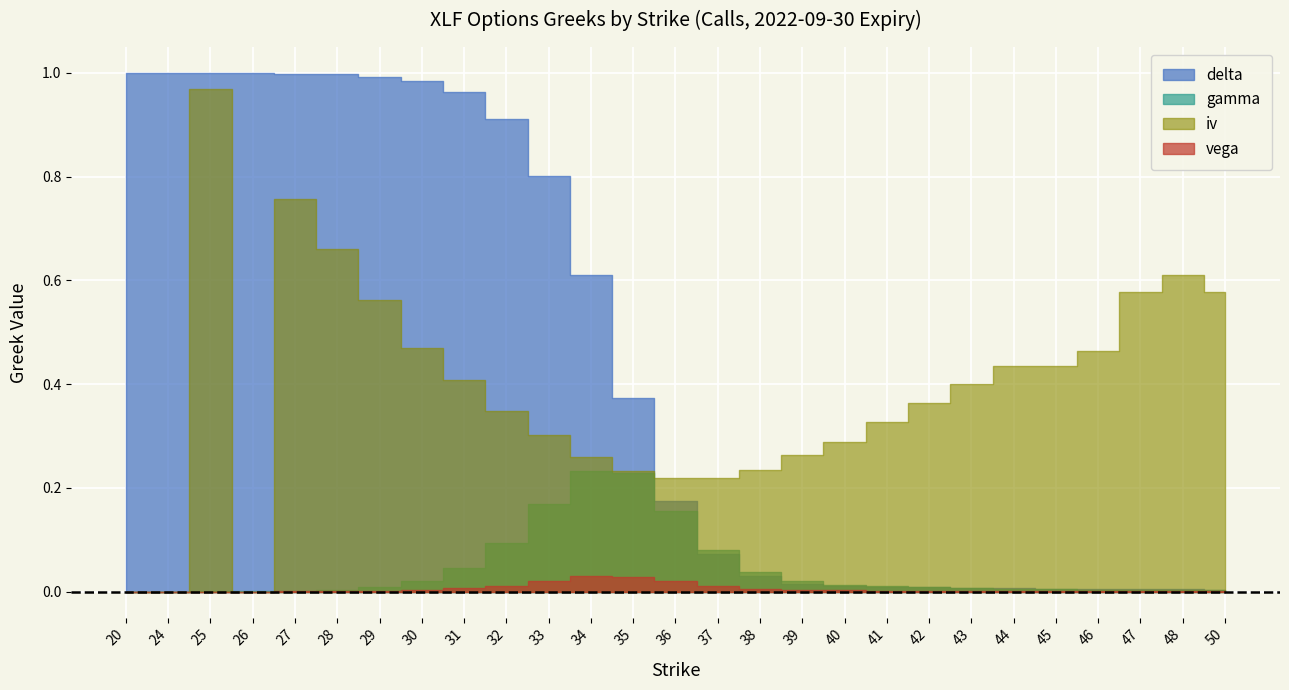

At how many categories does at least one series exceed 0?

27